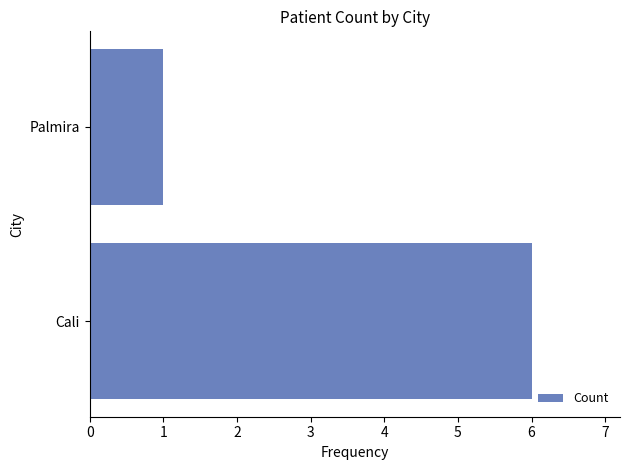

Rank the categories by value from highest to lowest.

Cali, Palmira